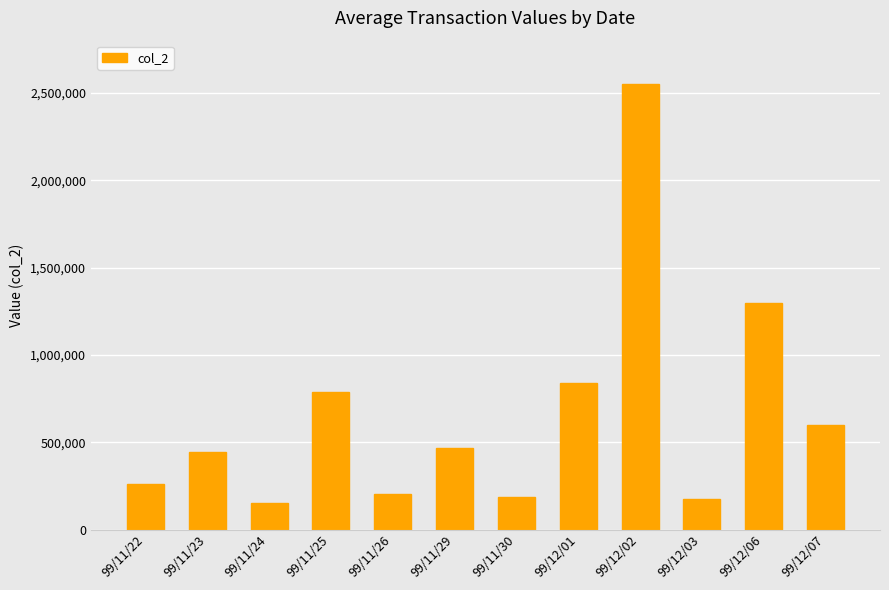

Which has a higher value, 99/11/29 or 99/11/22?

99/11/29